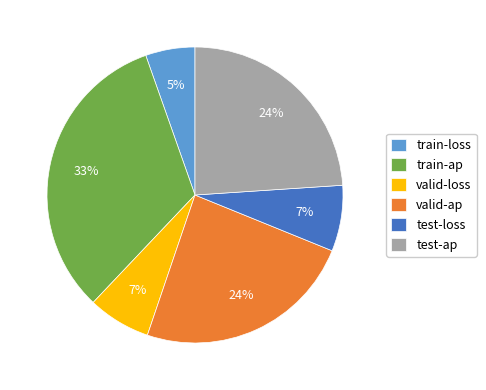

The valid-ap slice represents 24% of the pie. True or false?

True